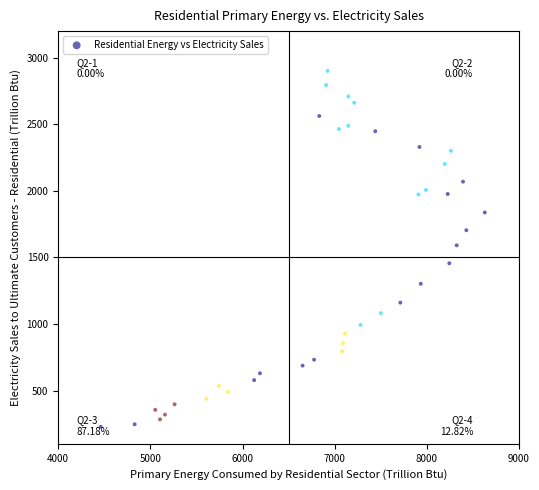

What is the range of X values (max minus min)?

4167.6